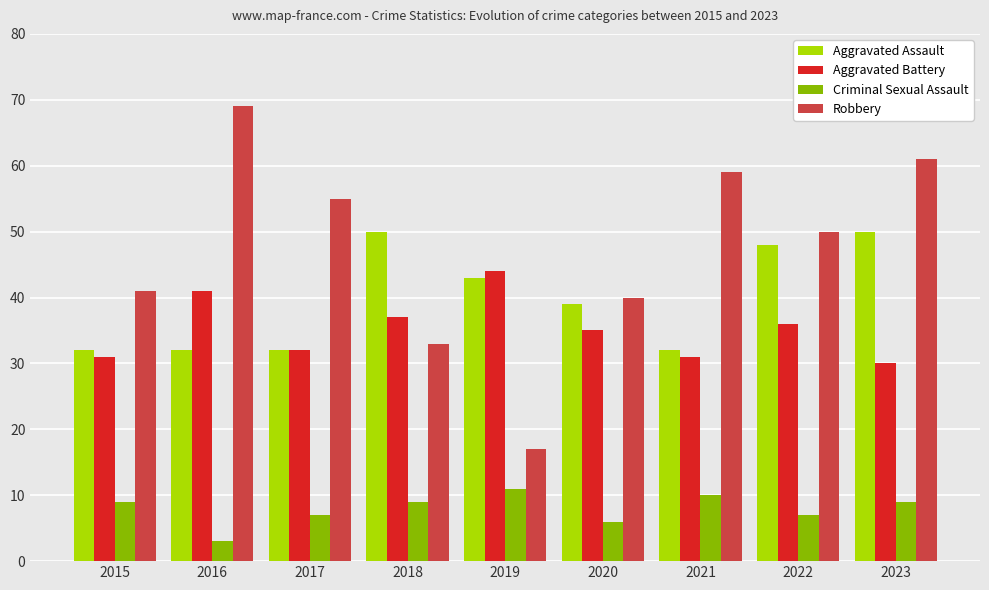

Between 2020 and 2023, which series saw the biggest shift?

Robbery